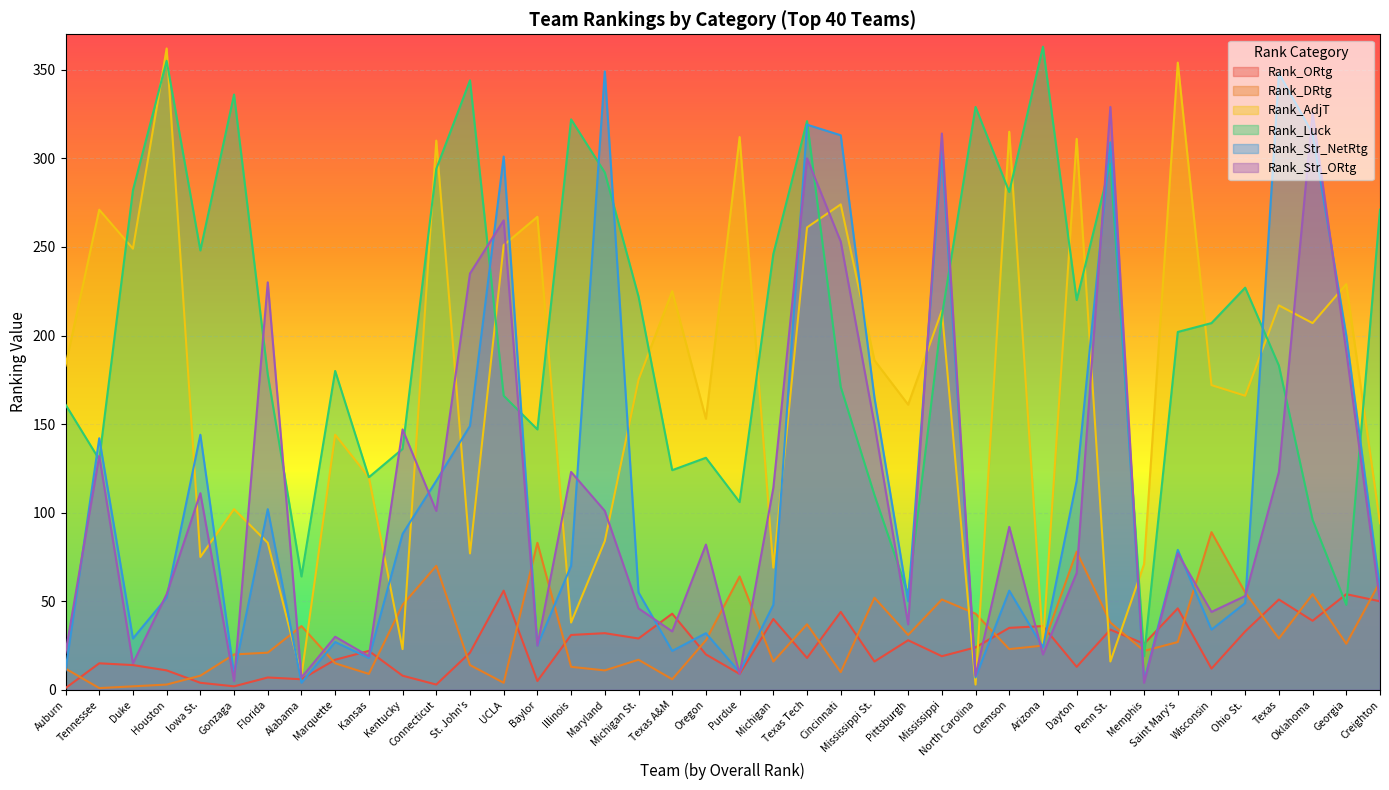

What is the average value of the Rank_Luck series?

205